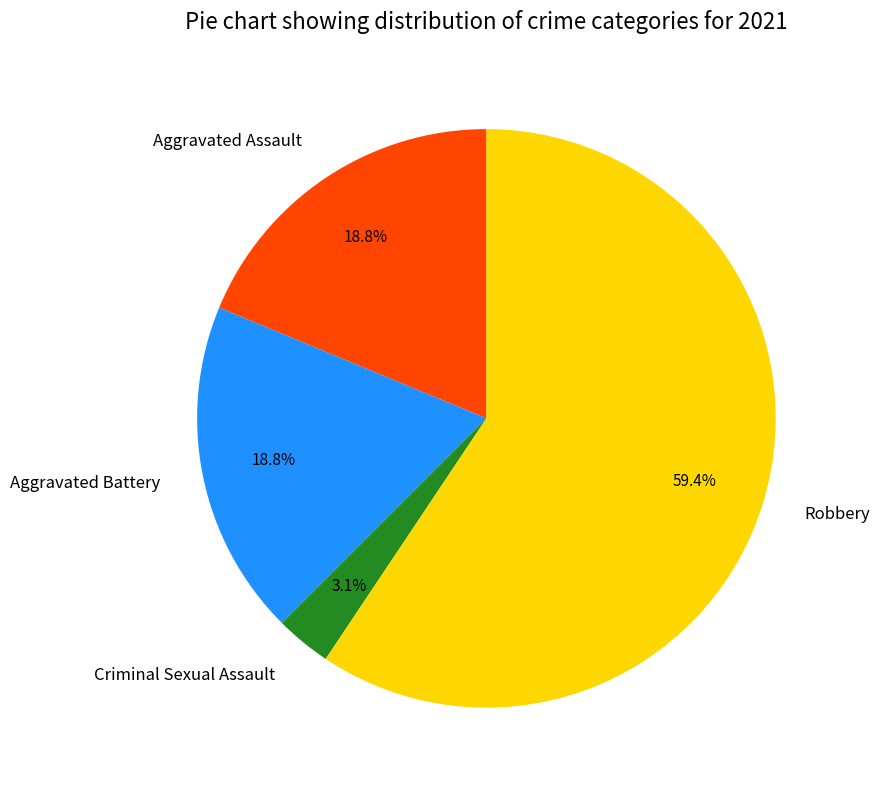

Does any single category account for the majority?

Yes